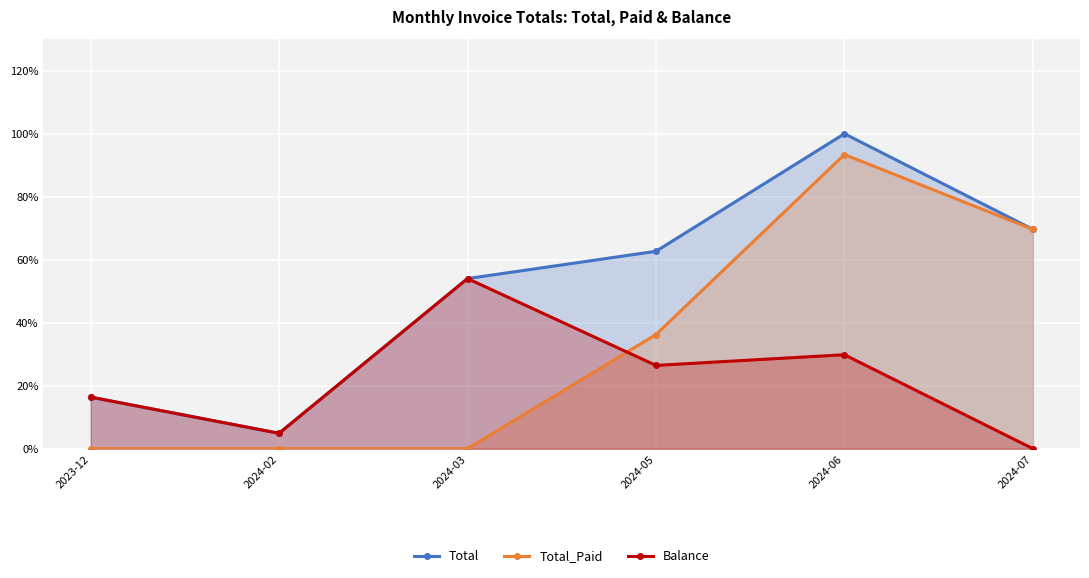

What is the spread (max minus min) of values at 2024-03?

54.0